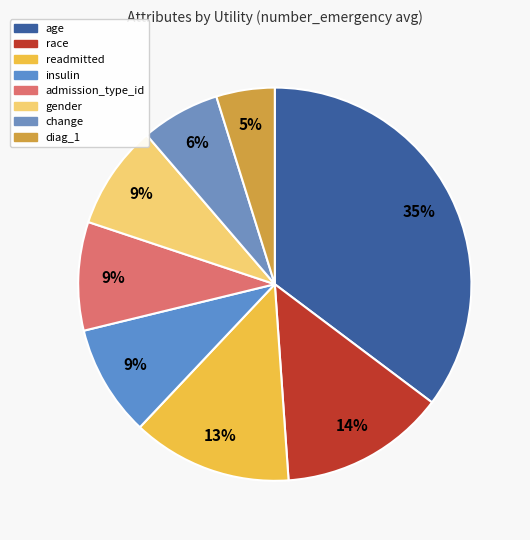

How many segments does this pie chart have?

8